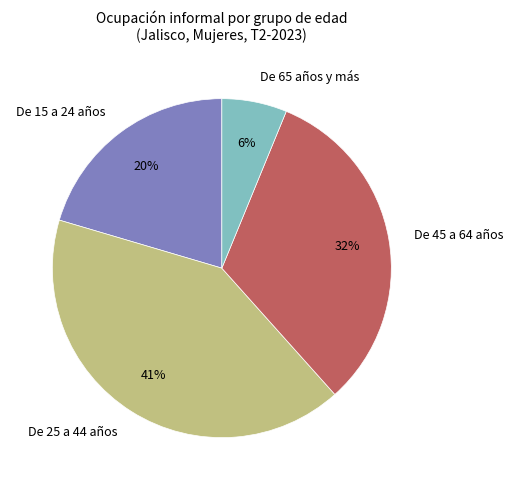

Is there any slice that represents more than half of the pie?

No